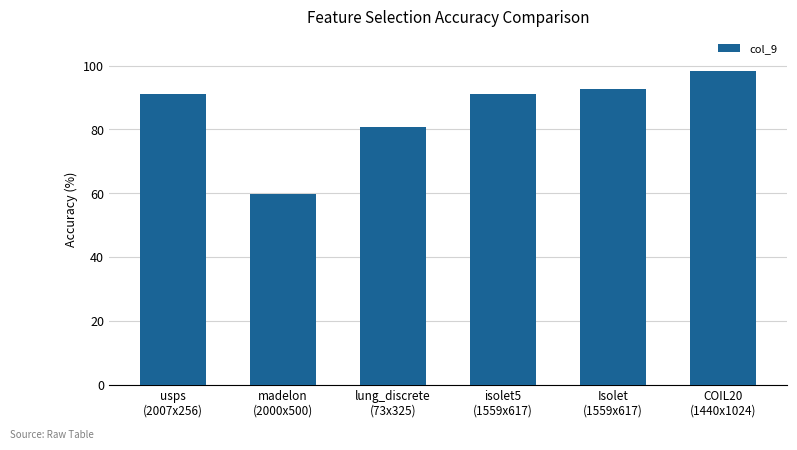

What is the difference between the maximum and minimum values?

38.8